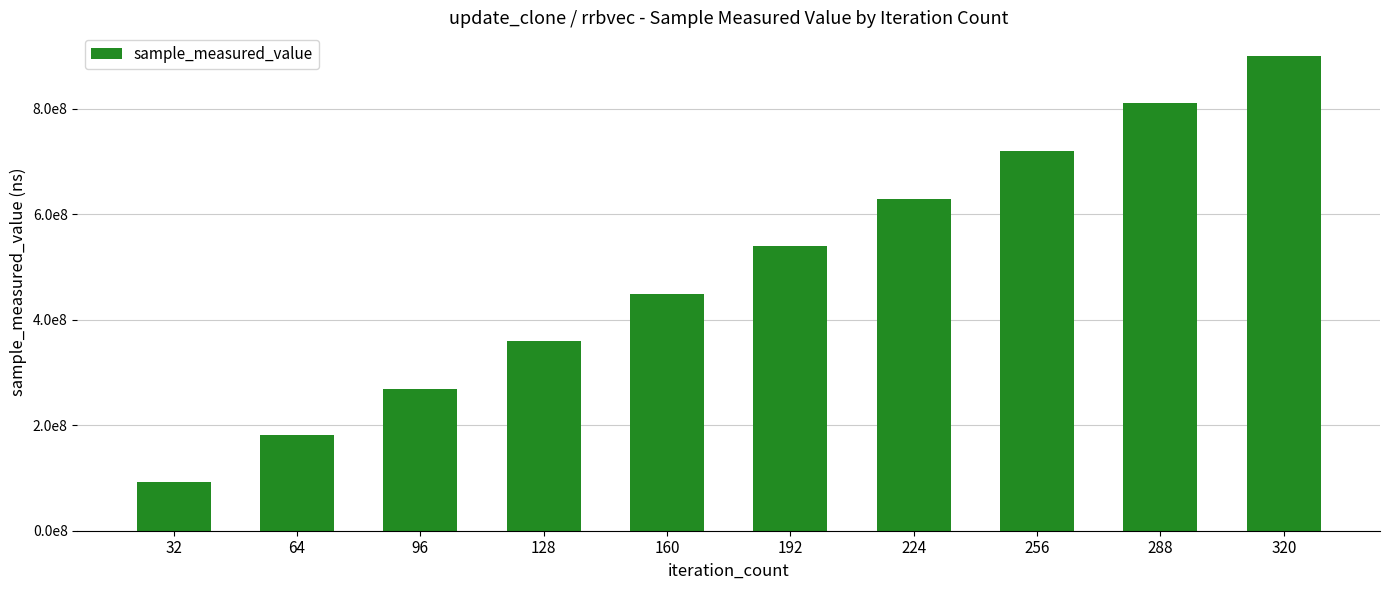

What is the minimum value shown in the chart?

91836865